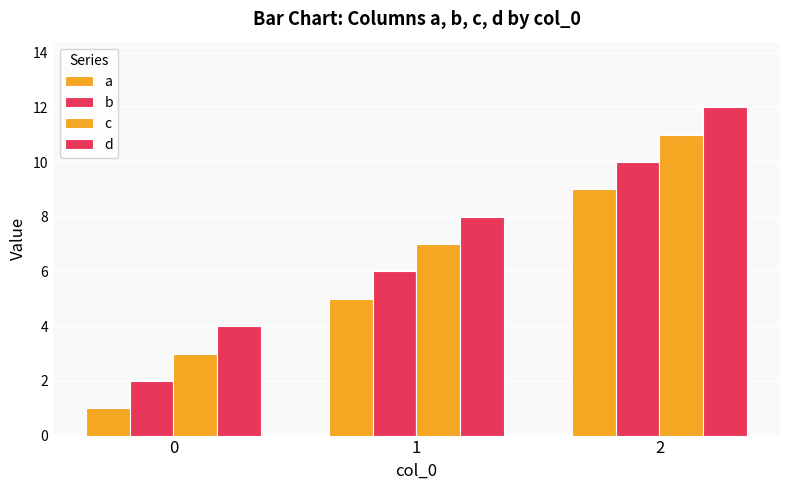

Count the number of categories in the chart.

3